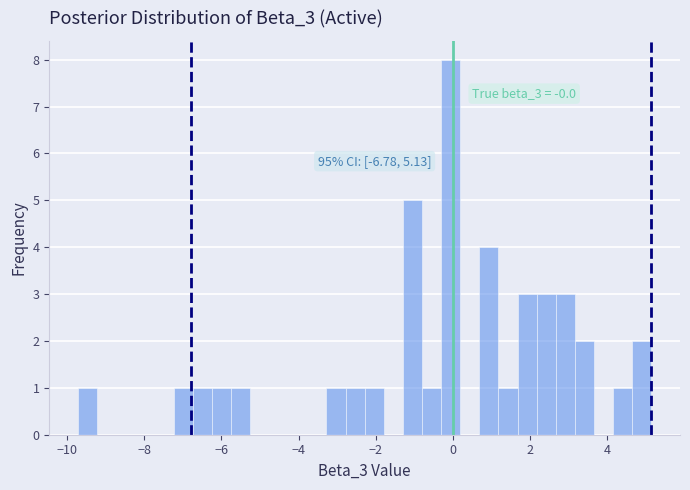

Around what value on the x-axis is the tallest bar? Give the approximate position of its centre, as read against the axis.

0.0